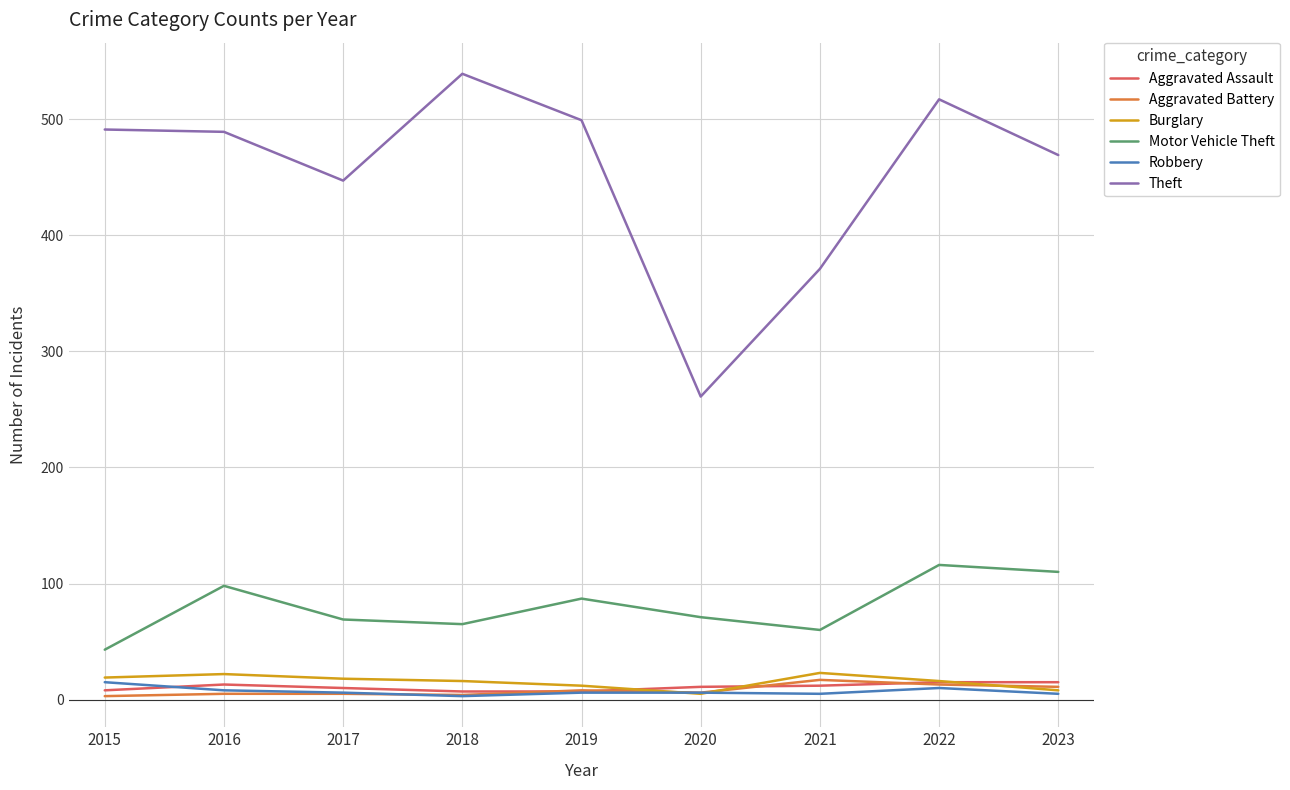

Does the chart have visible grid lines?

Yes